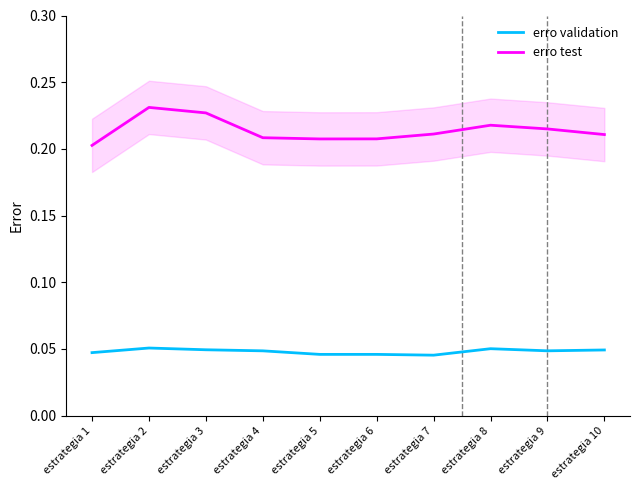

What value does the erro test series have at estrategia 9?

0.2